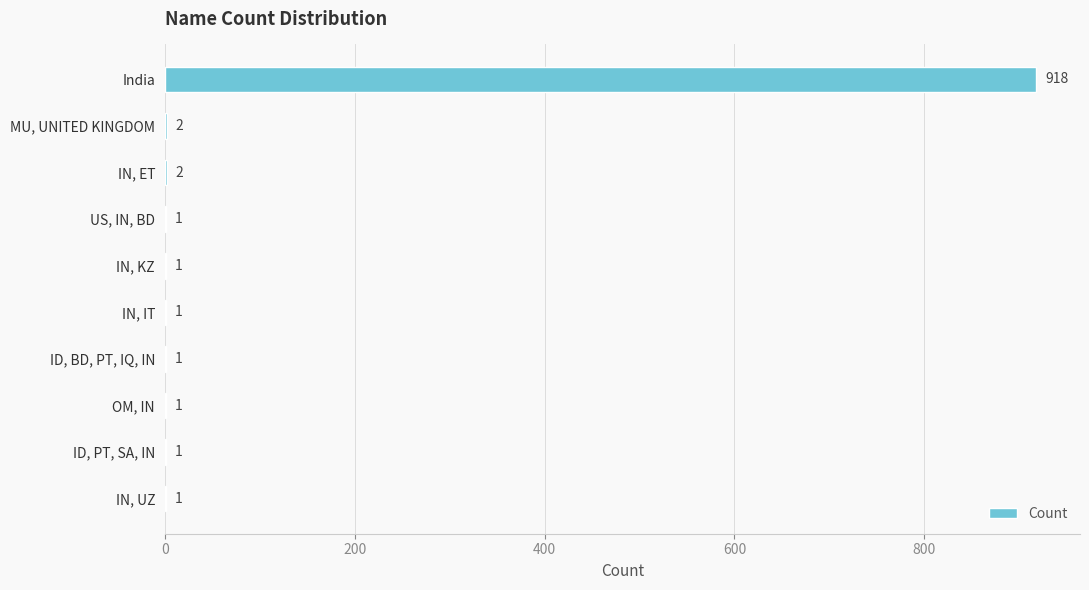

What is the average value?

93